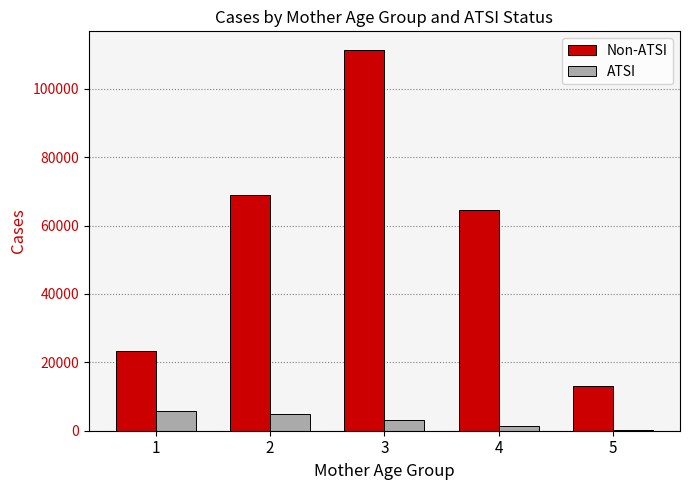

How many distinct data groups are displayed?

2